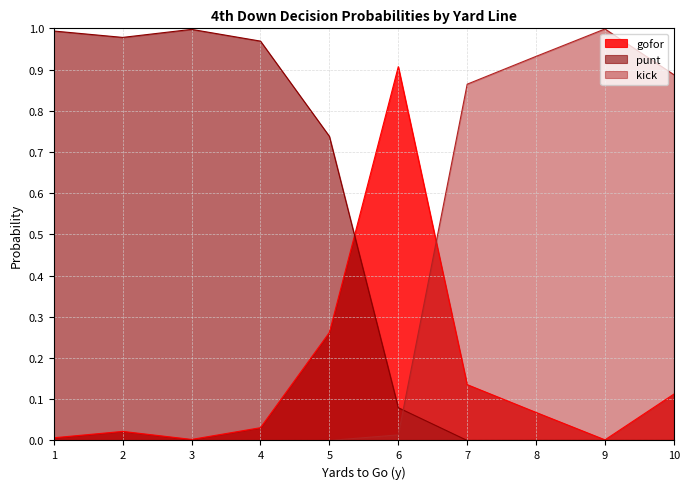

Rank the series at 3 from lowest to highest value.

kick, gofor, punt